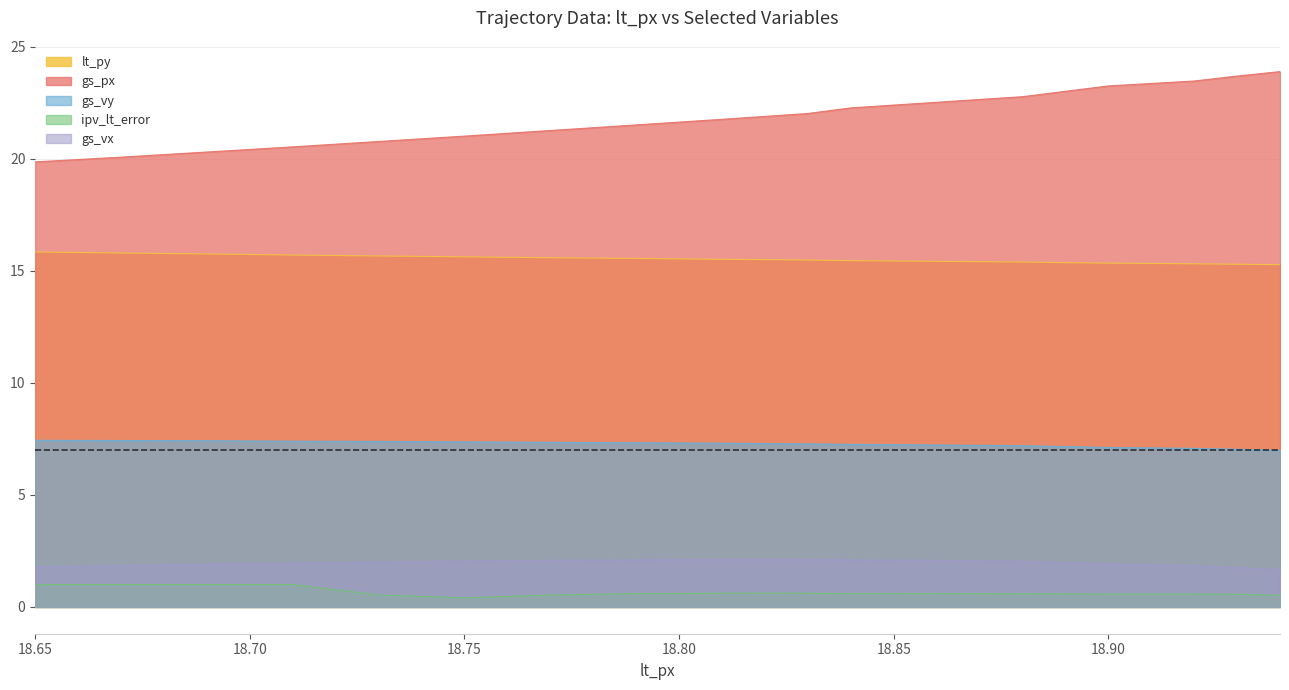

At which category is the sum across all series the highest?

18.93